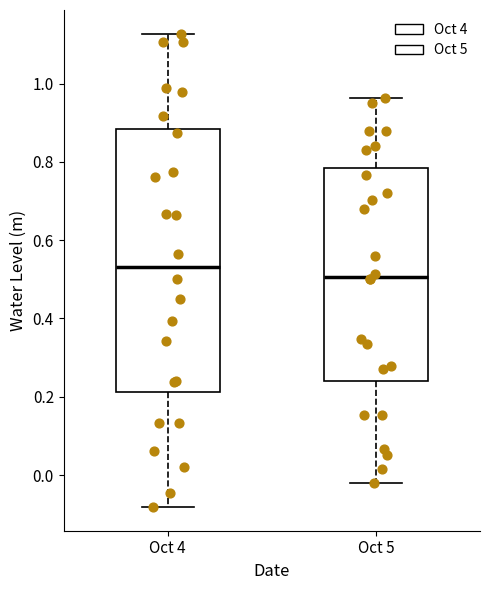

Reading left to right, read every box against the y-axis: the position of its median line, the range the box covers, and the ends of its whiskers. The values are not printed on the chart, so give them approximately, as read against the axis.

Oct 4: median 0.54, box 0.22 to 0.88, whiskers -0.08 to 1.12
Oct 5: median 0.50, box 0.24 to 0.78, whiskers -0.02 to 0.96